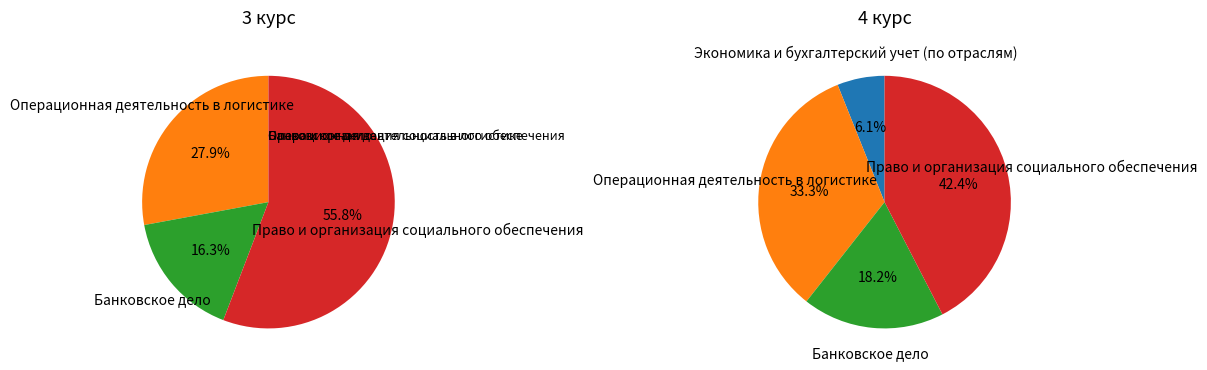

Rank the categories by value from lowest to highest.

Экономика и бухгалтерский учет (по отраслям), Банковское дело, Операционная деятельность в логистике, Право и организация социального обеспечения